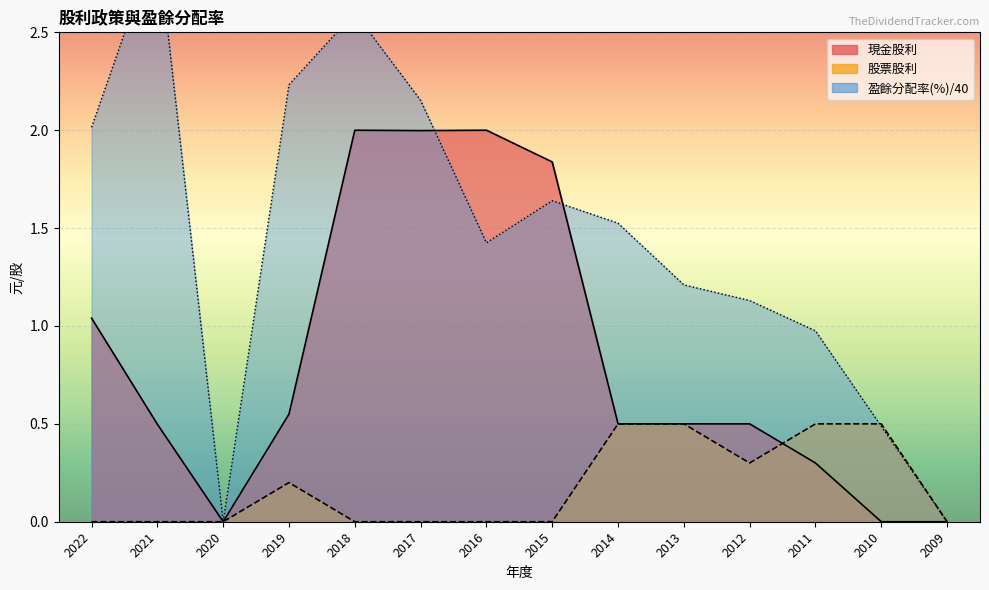

Rank the series at 2022 from lowest to highest value.

股票股利, 現金股利, 盈餘分配率(%)合計